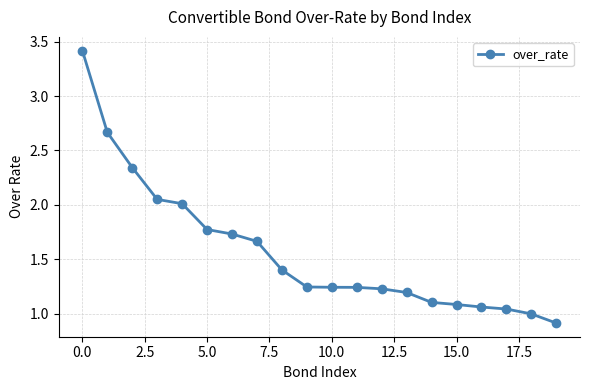

What is the sum of all values?

31.4